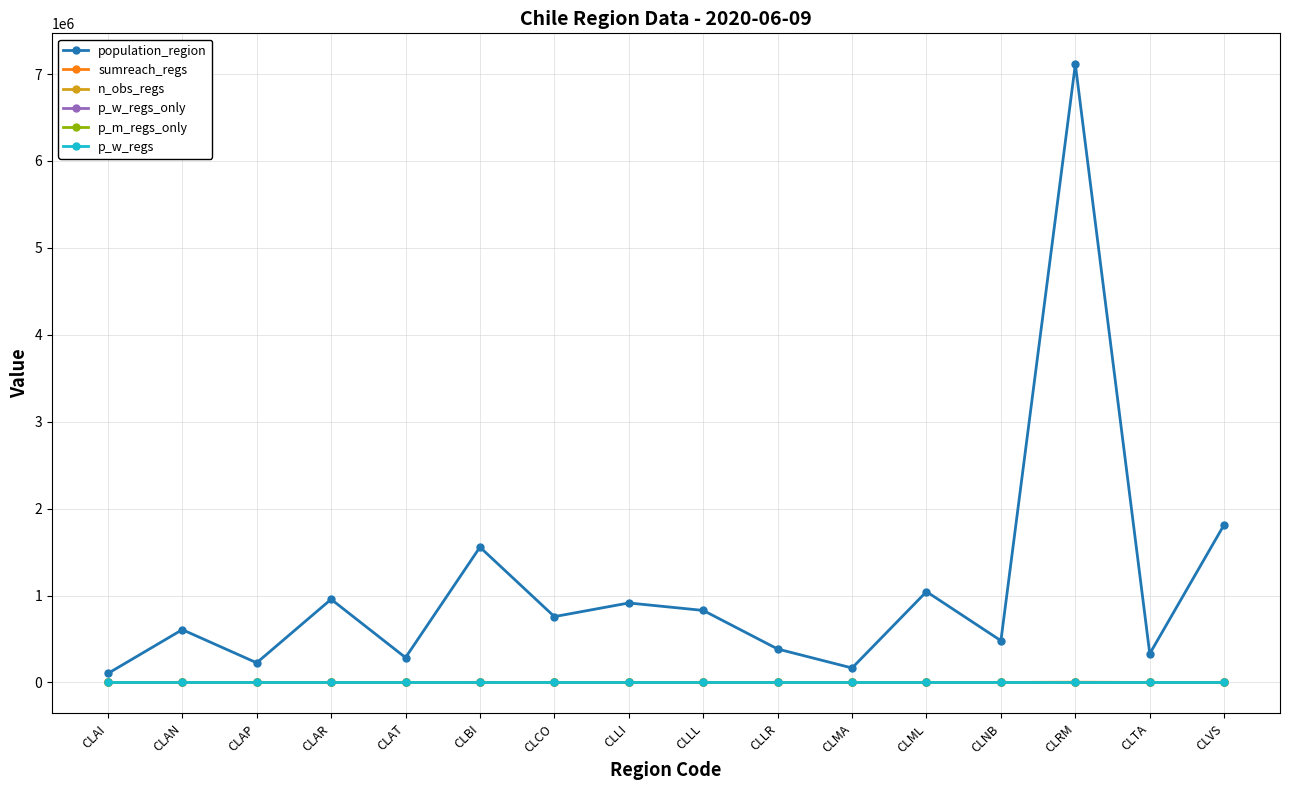

The sumreach_regs series shows 0.0 at CLNB. True or false?

True